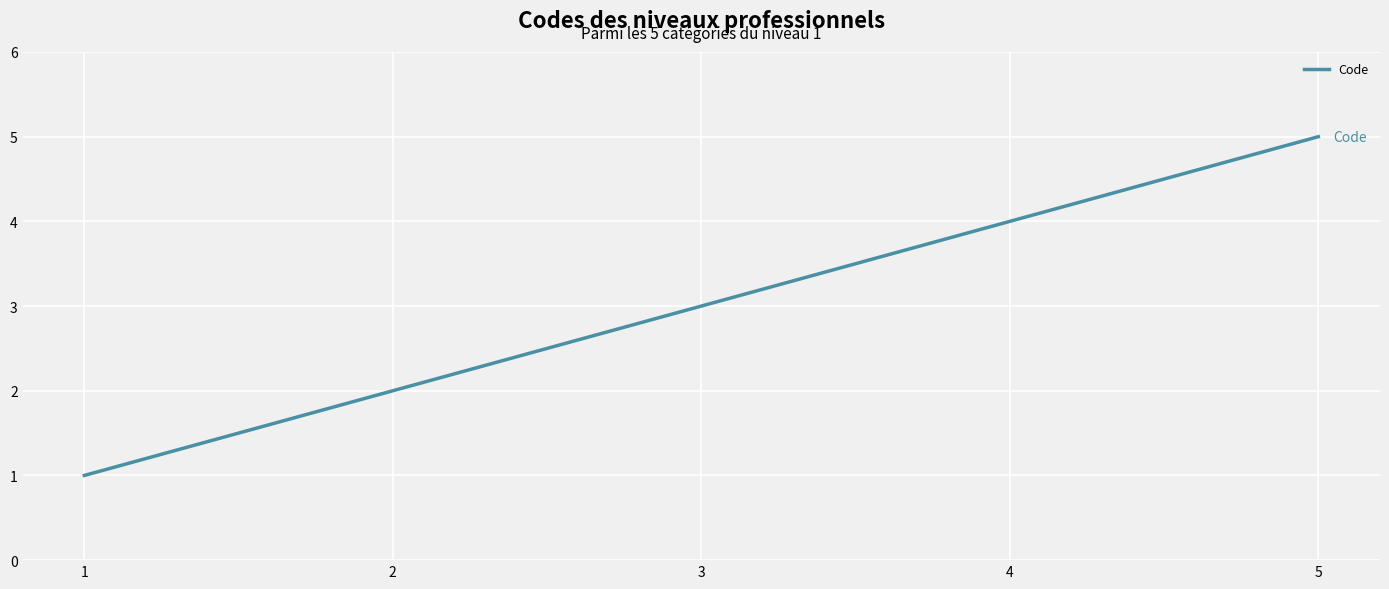

What is the difference between the maximum and minimum values?

4